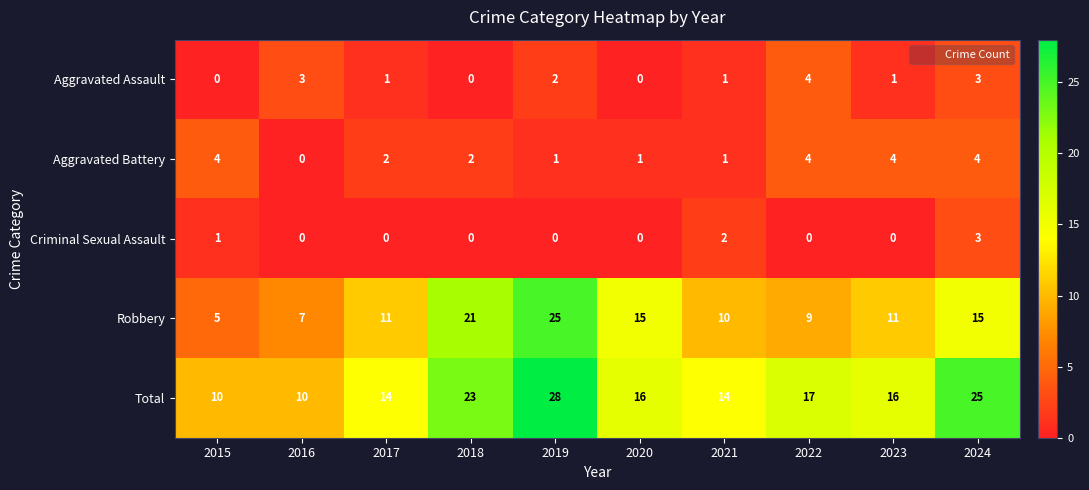

What is the difference between the Criminal Sexual Assault values at 2018 and 2024?

3